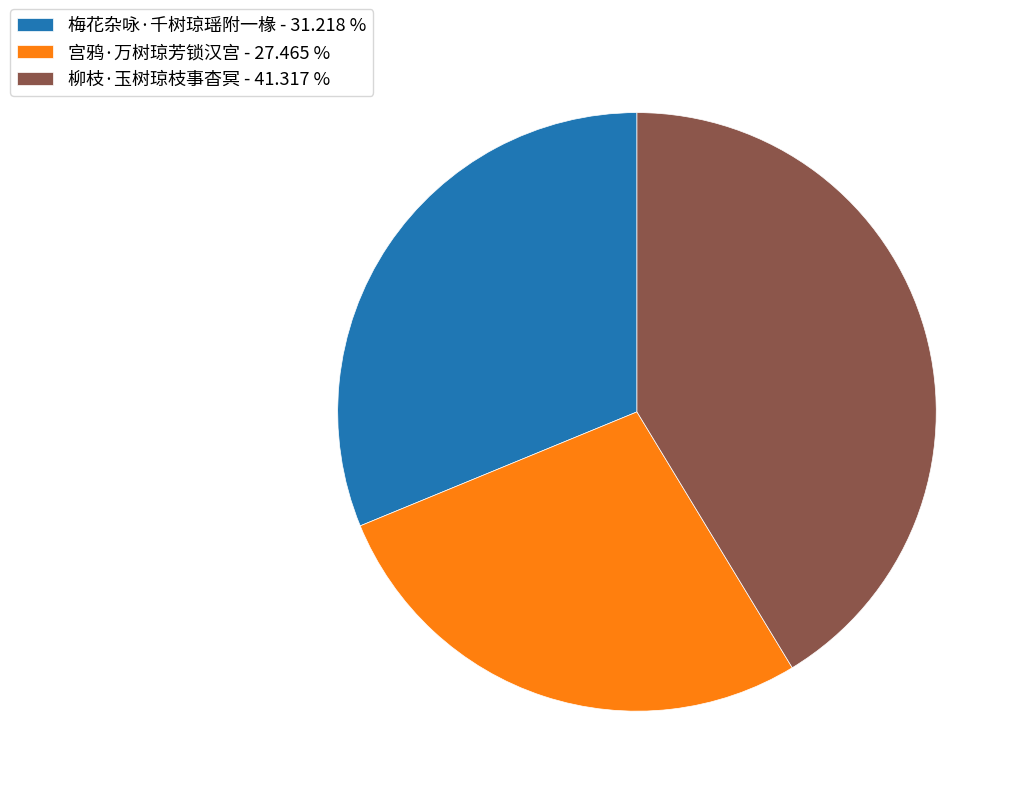

Is 梅花杂咏·千树琼瑶附一椽 - 31.218 % the majority of the pie?

No